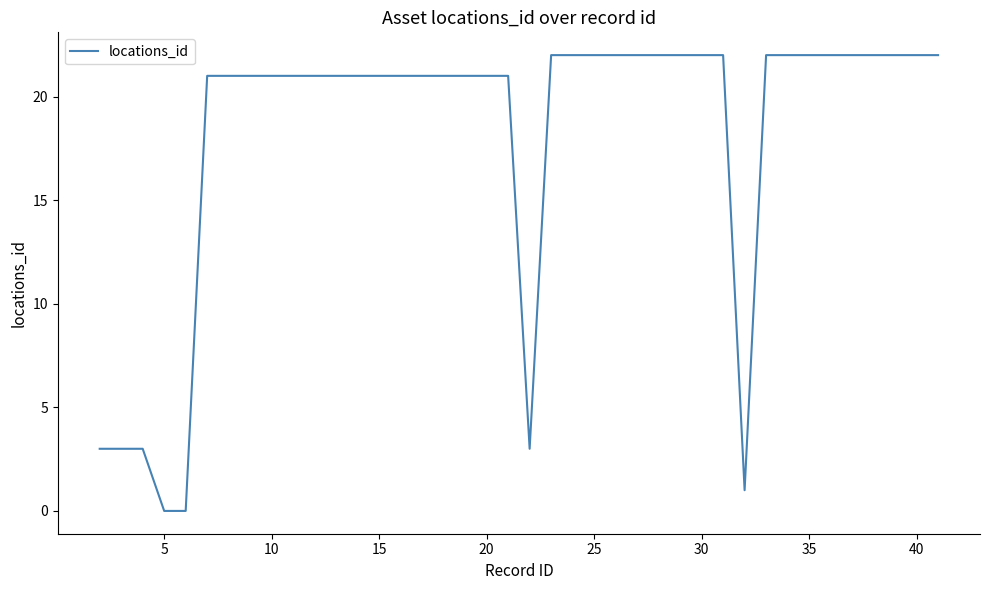

What is the greatest value displayed?

22